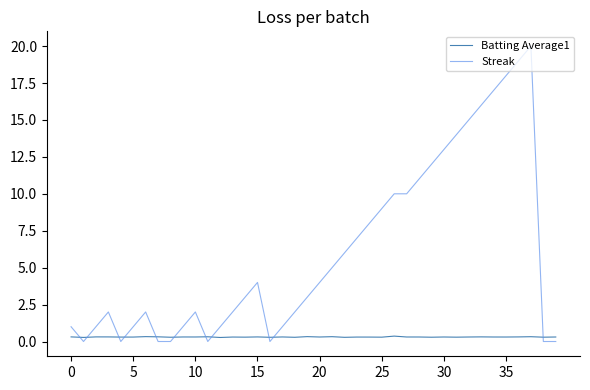

List the series in order of their overall mean, highest first.

Streak, Batting Average1